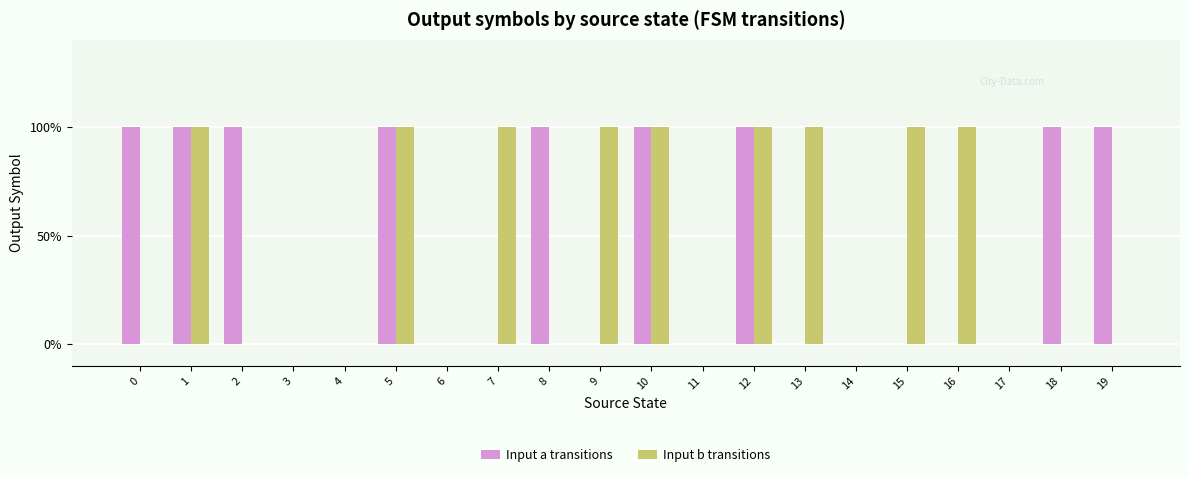

What are all the series names shown in the legend?

Input a transitions, Input b transitions